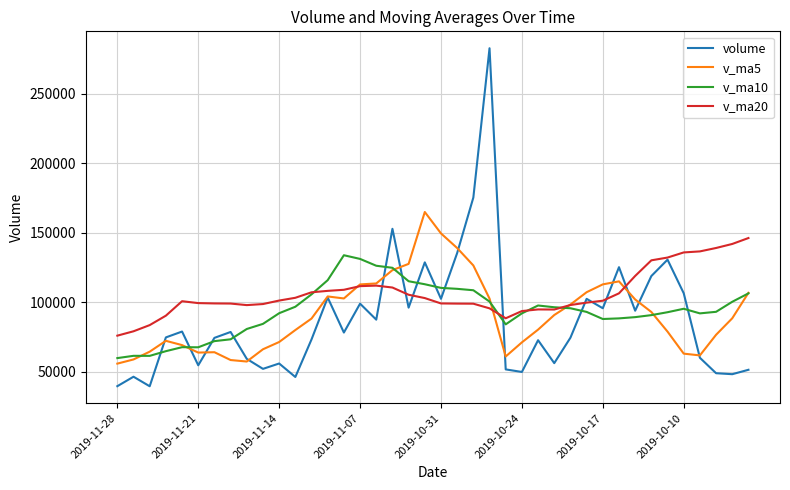

What are all the series names shown in the legend?

volume, v_ma5, v_ma10, v_ma20